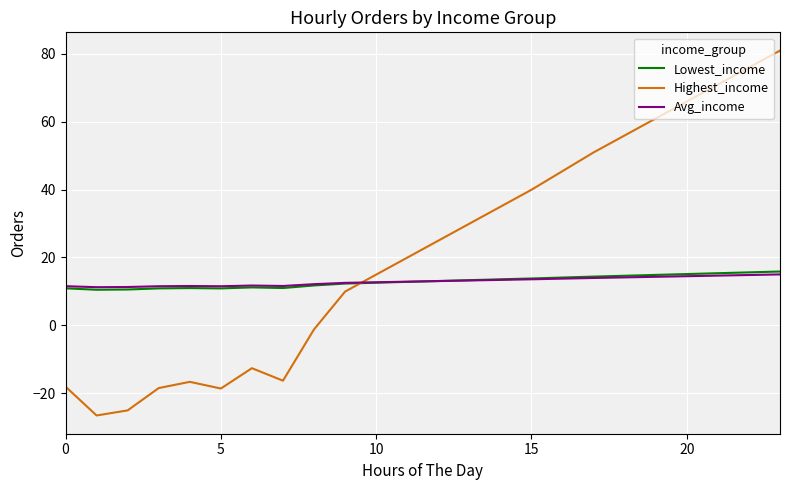

How many lines are shown in the chart?

3